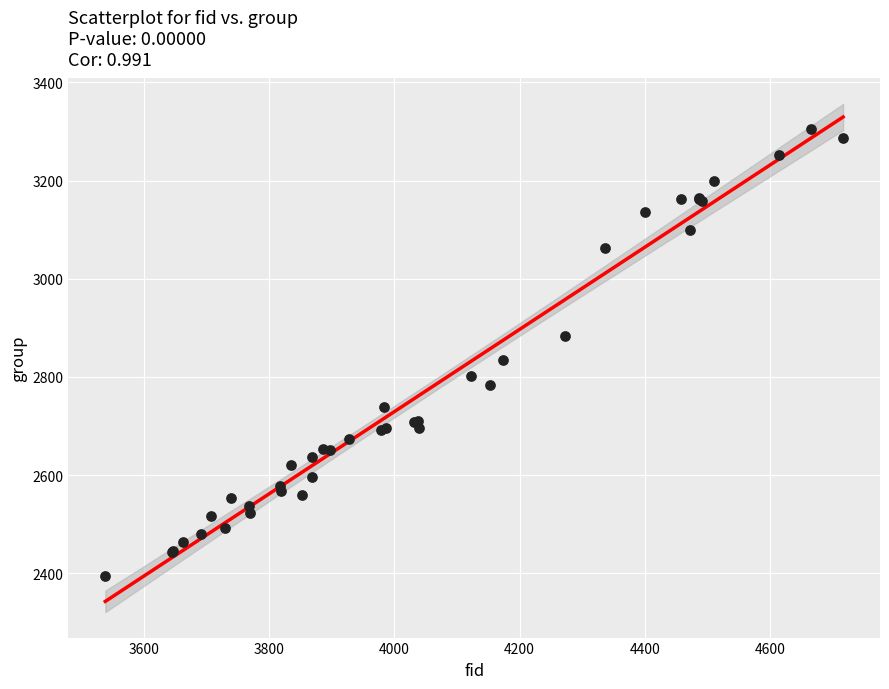

What Y value in the scatter plot is closest to 2849?

2834